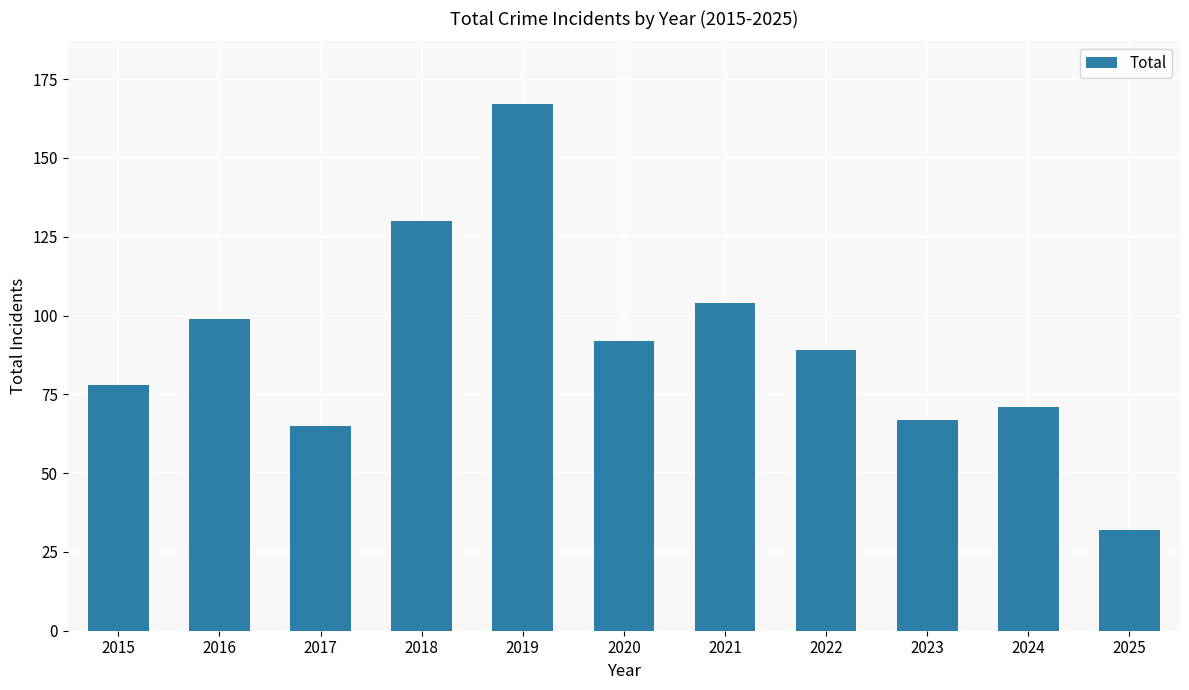

At which category does the chart reach its peak across all series?

2019